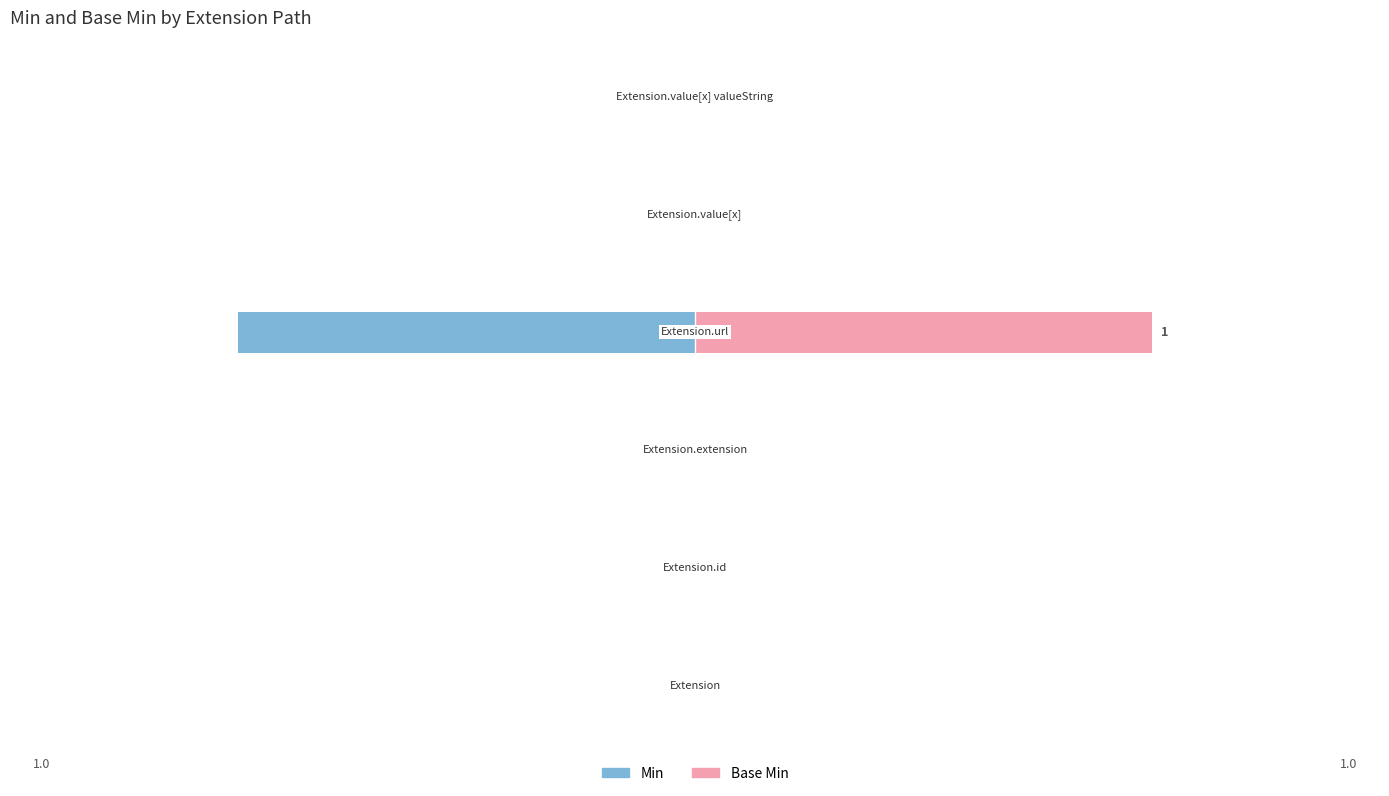

How many distinct data groups are displayed?

2